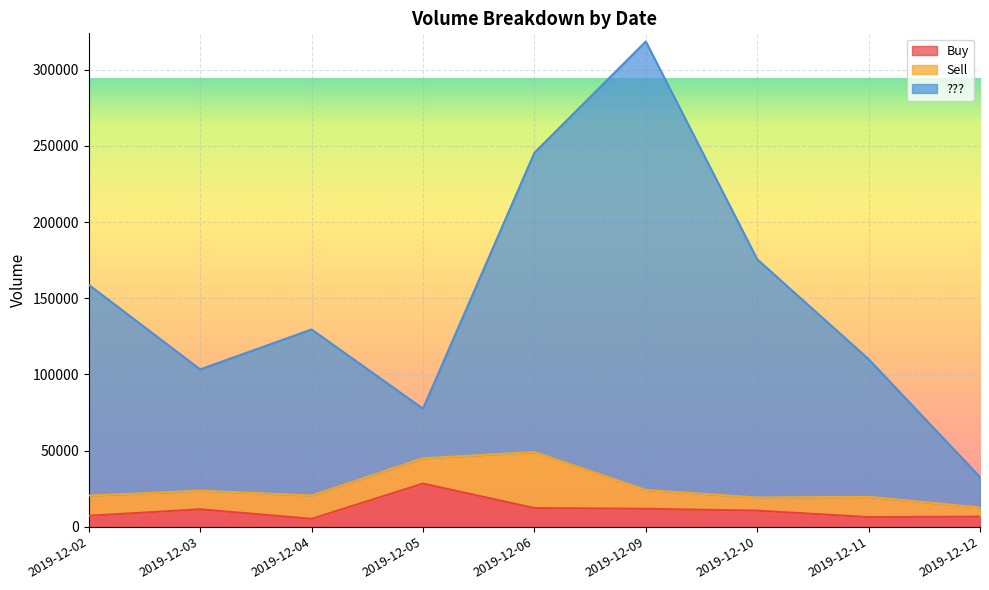

Where is Buy nearest to the value 16741?

2019-12-06